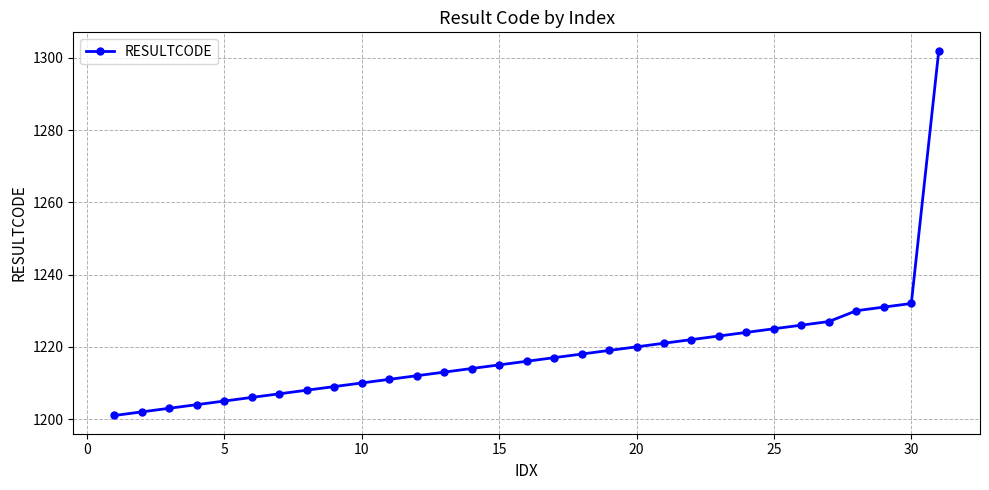

What is the value of the 9th point from the left?

1209